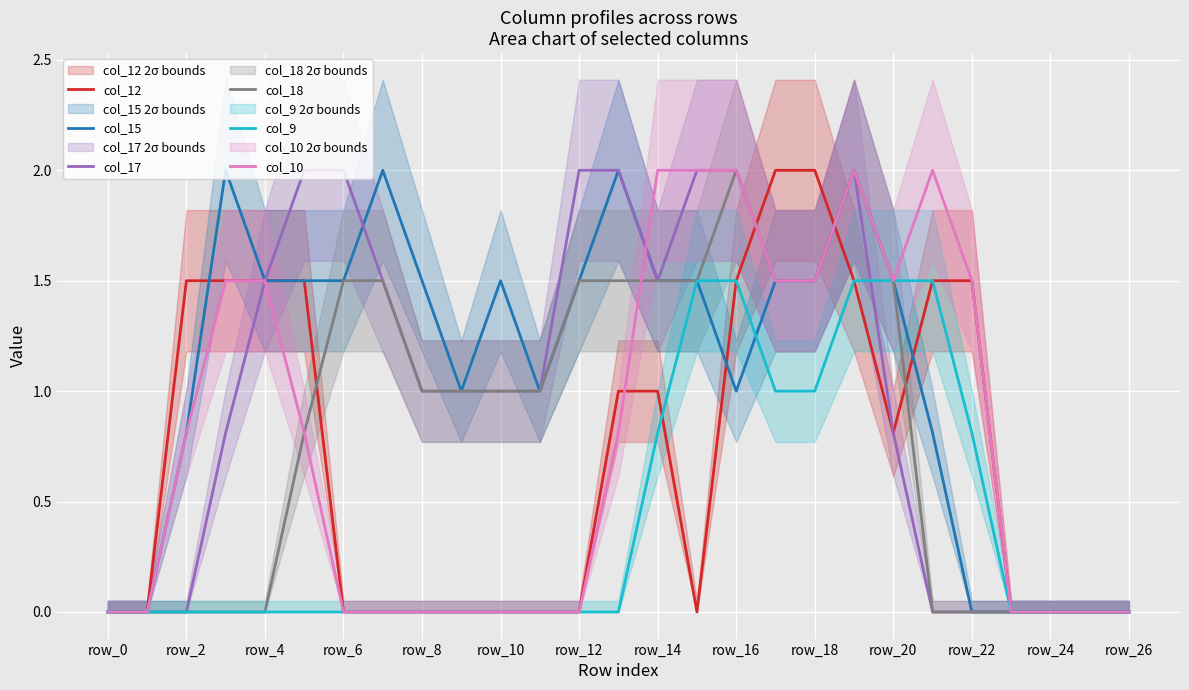

Is it true that col_15 equals 0.7 at row_8?

False